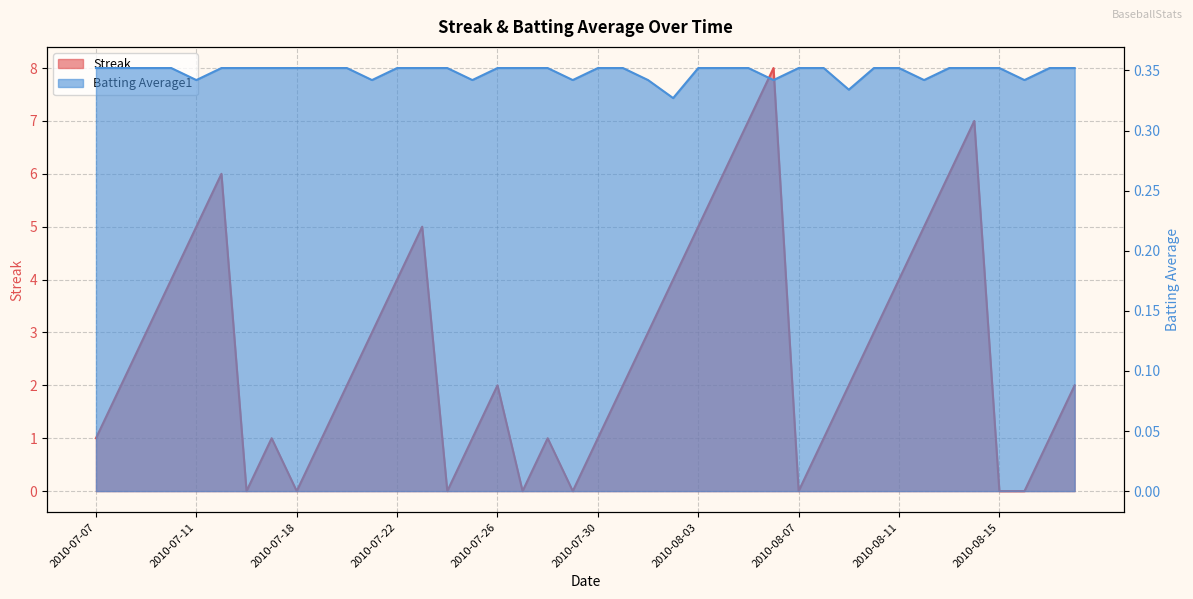

Count the number of data series in this chart.

2